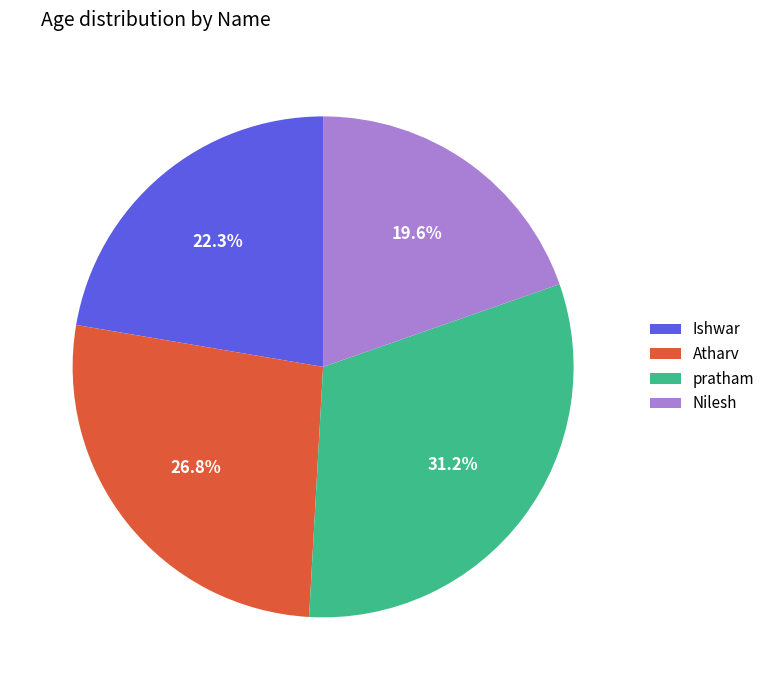

To the nearest percent, what percentage of the pie is Nilesh?

20%